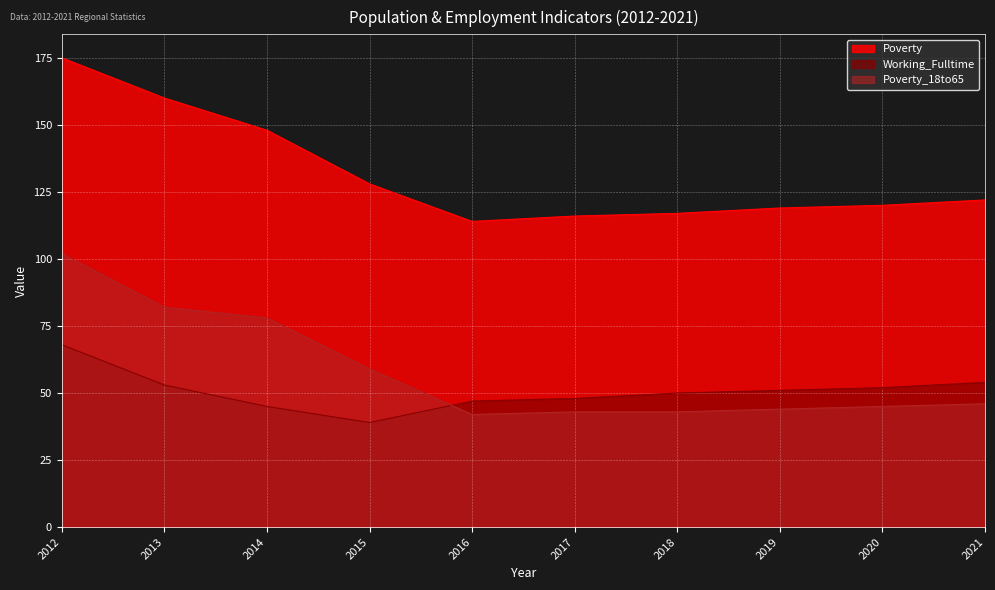

How many values in the Poverty_18to65 series are below 46?

5